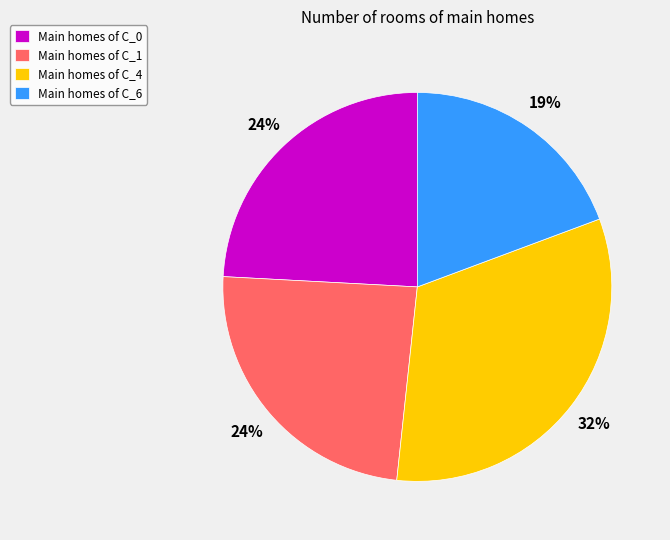

Is it true that Main homes of C_6 is 11% of the pie?

False